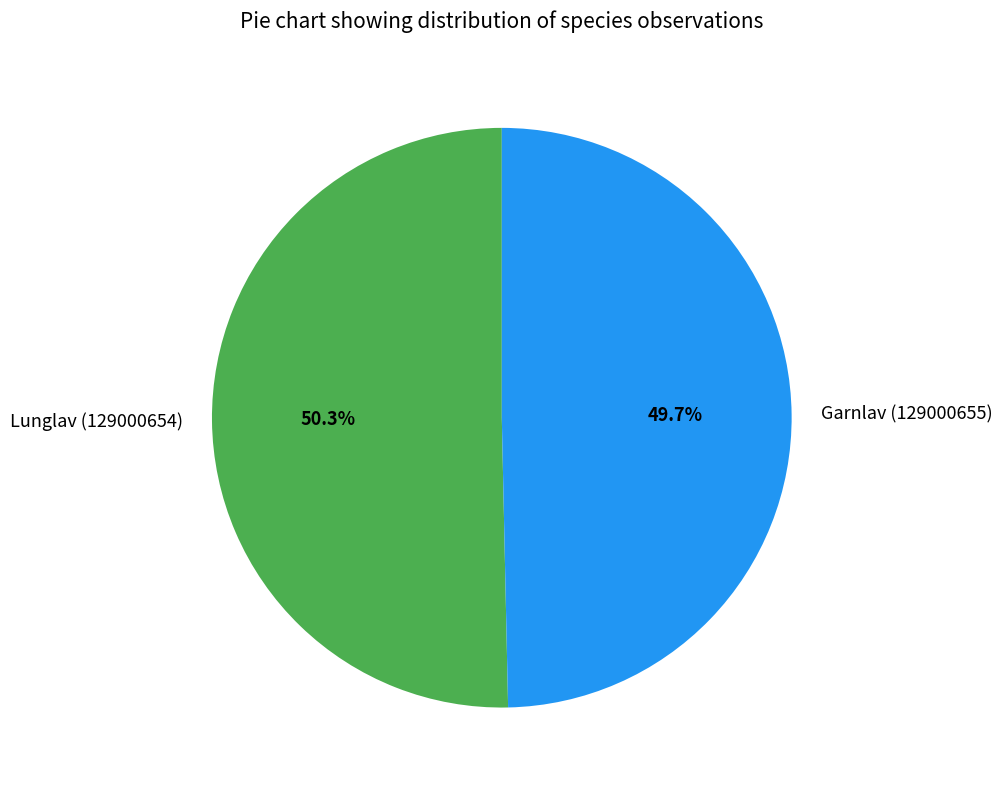

To the nearest percent, what is the difference between the Lunglav (129000654) and Garnlav (129000655) slice percentages?

1%